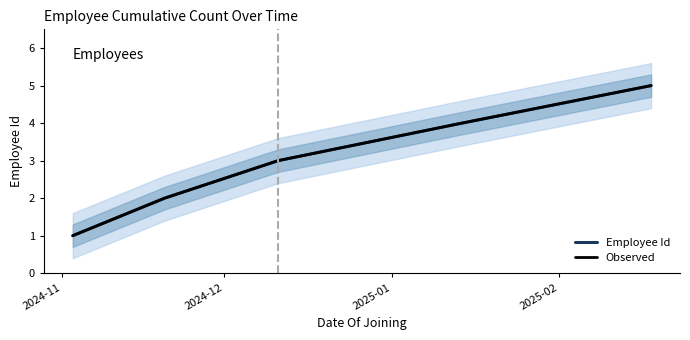

True or false: Employee Id and Observed intersect in this chart.

False